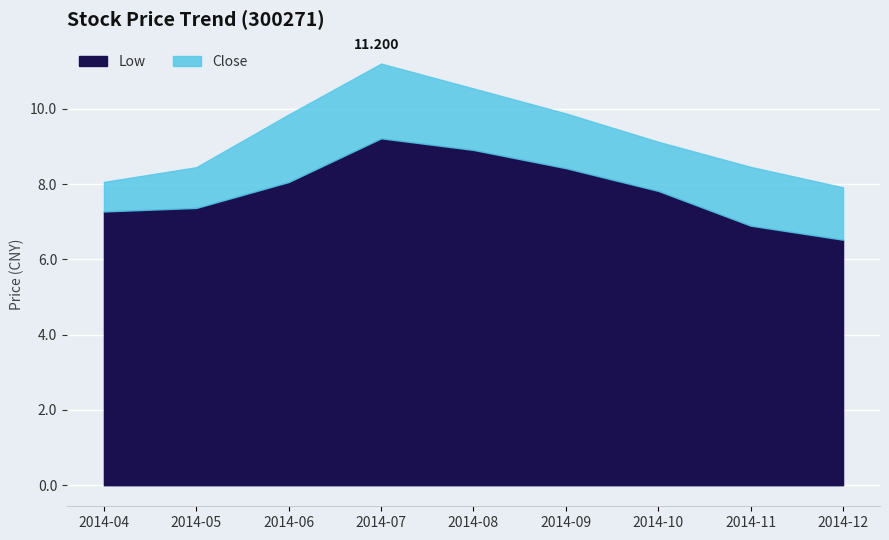

What are all the series names shown in the legend?

Low, Close